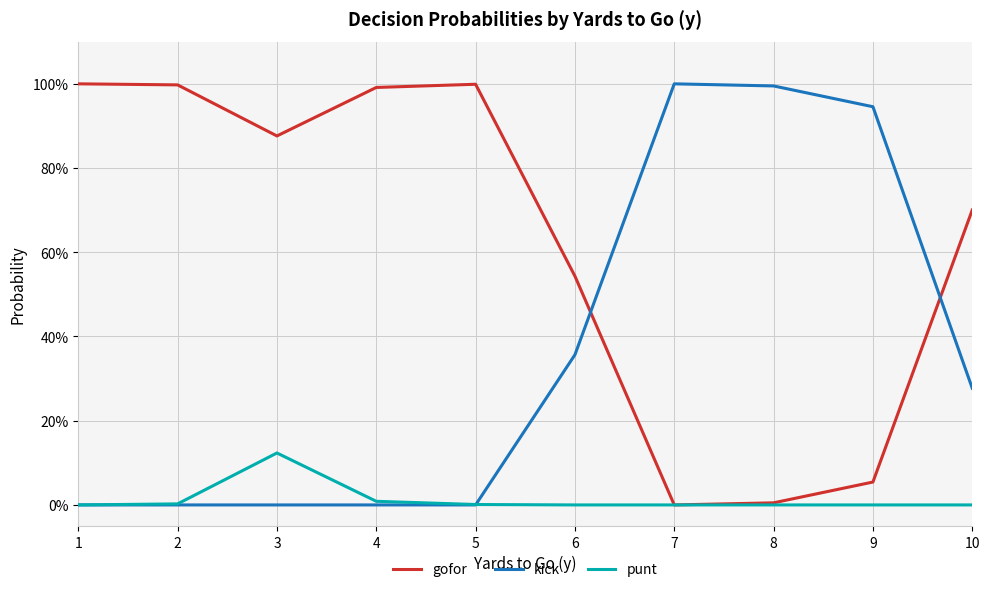

Rank the series by their average value, from highest to lowest.

gofor, kick, punt